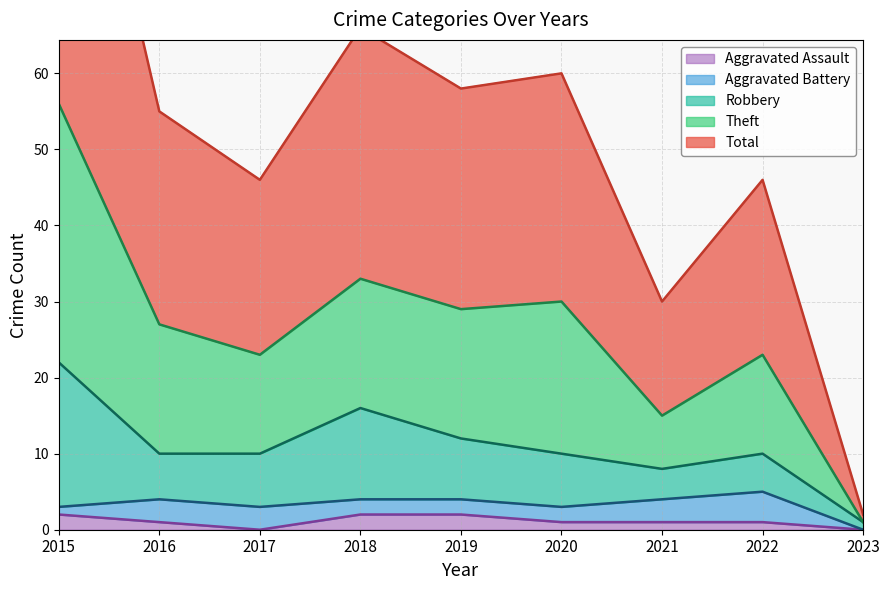

What is the value of the Total point at the 9th from the left?

1